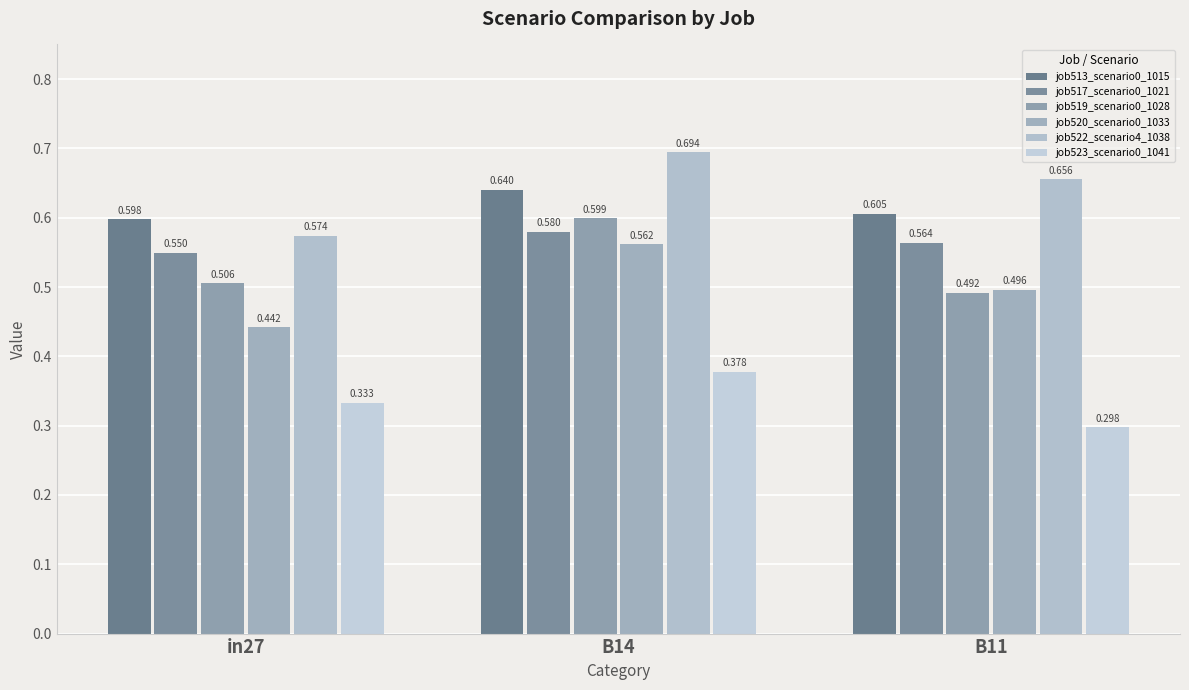

How many series are shown in this chart?

6